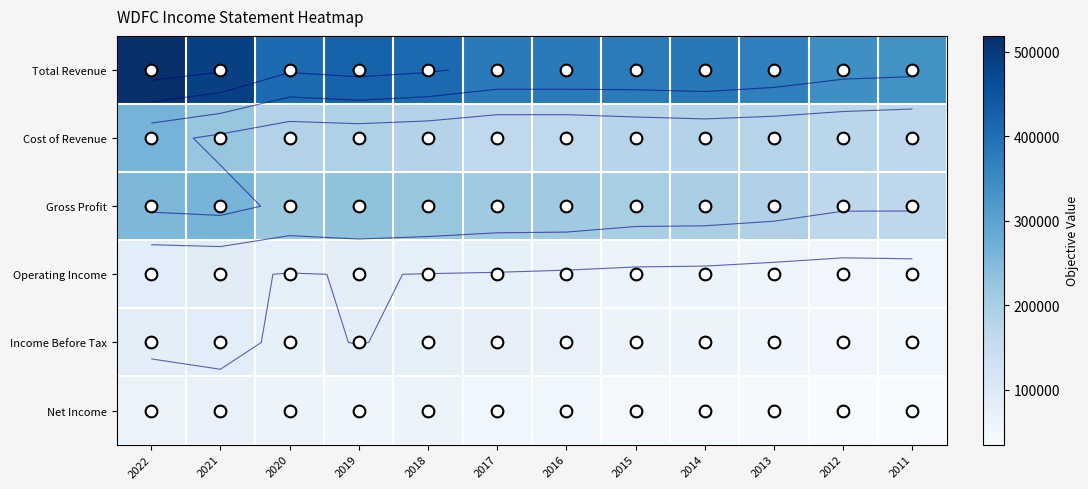

How many data points does each series have?

12